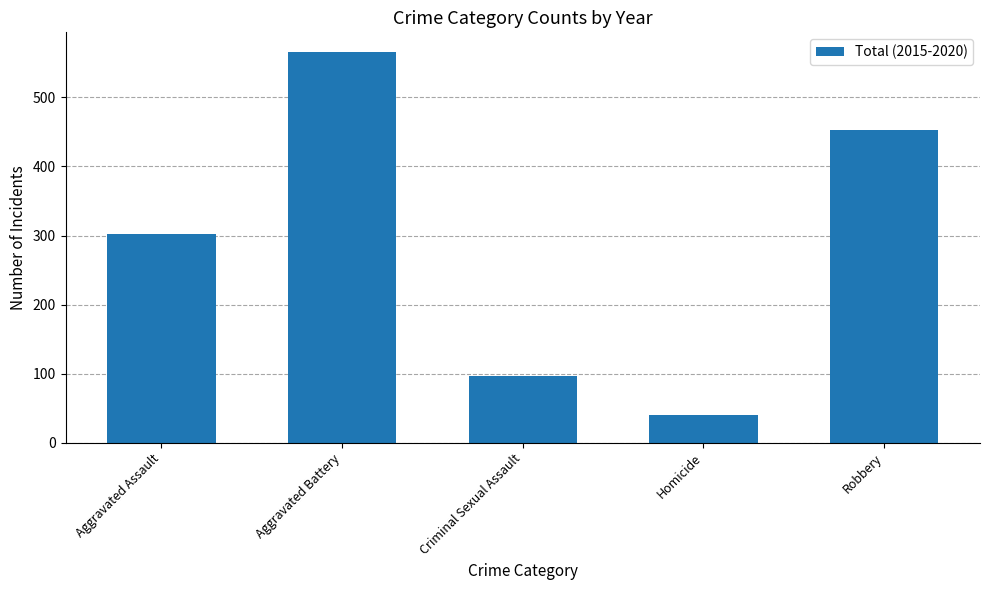

Which has a higher value, Aggravated Battery or Robbery?

Aggravated Battery